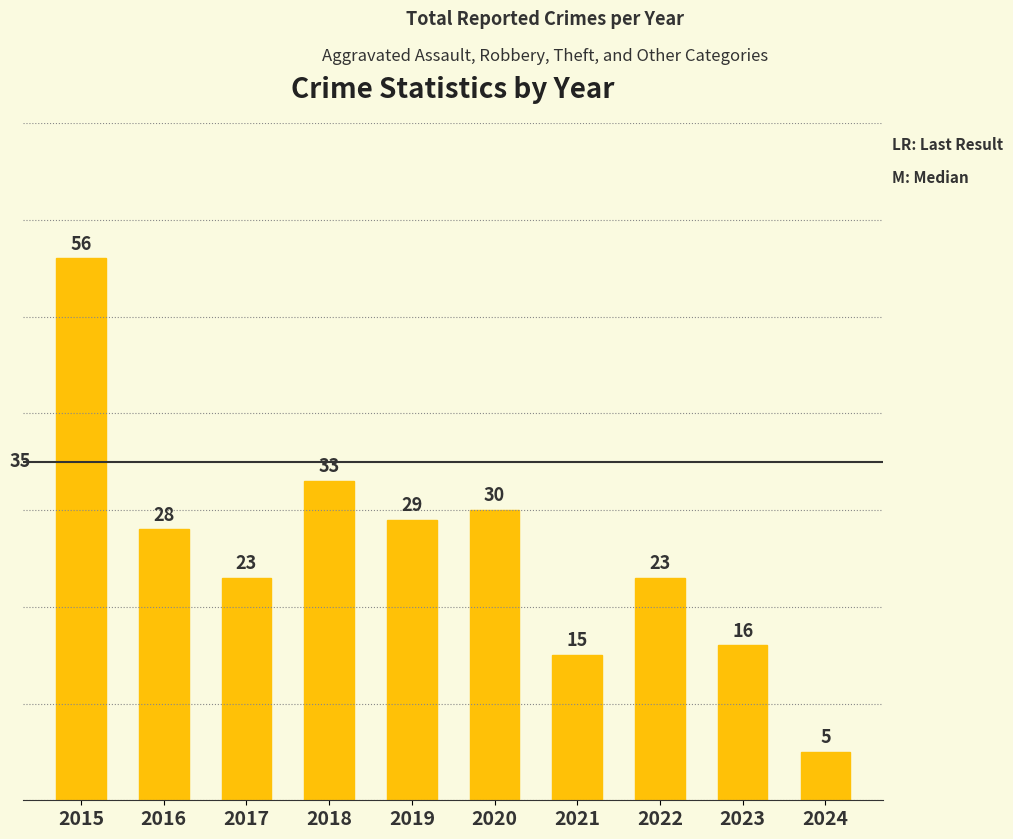

Reading left to right, list all the values displayed in this chart.

56	28	23	33	29	30	15	23	16	5